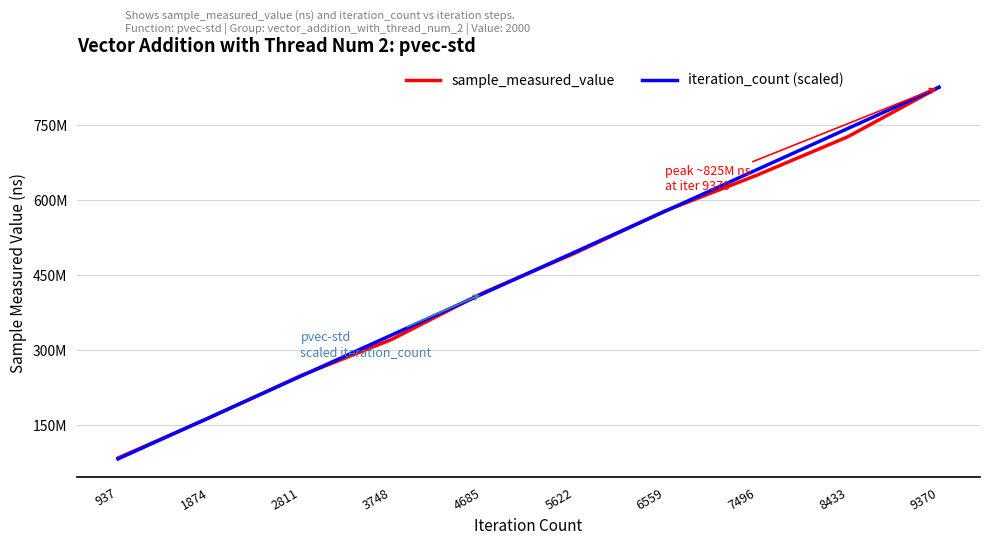

Which series ends up on top after the final intersection of iteration_count (scaled) and sample_measured_value?

iteration_count (scaled)